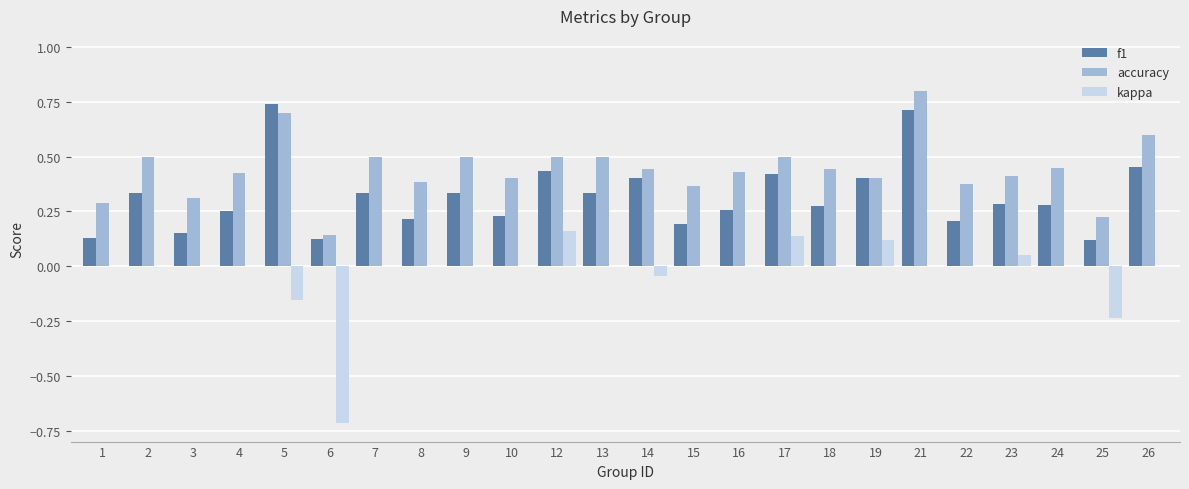

Which series has the widest spread of values?

kappa